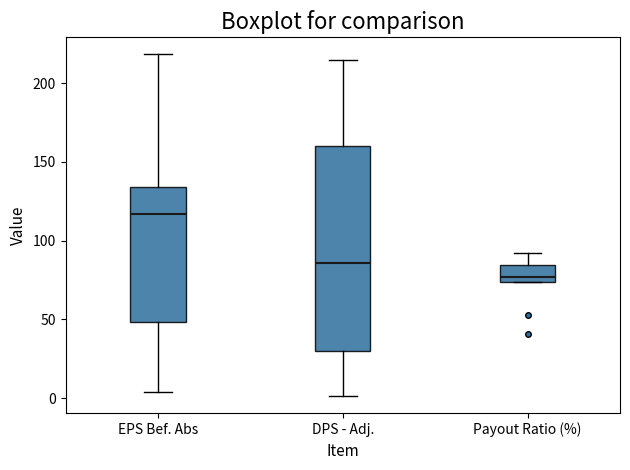

Where is the lower edge of the box for DPS - Adj. on the y-axis? The values are not printed on the chart, so give them approximately, as read against the axis.

30